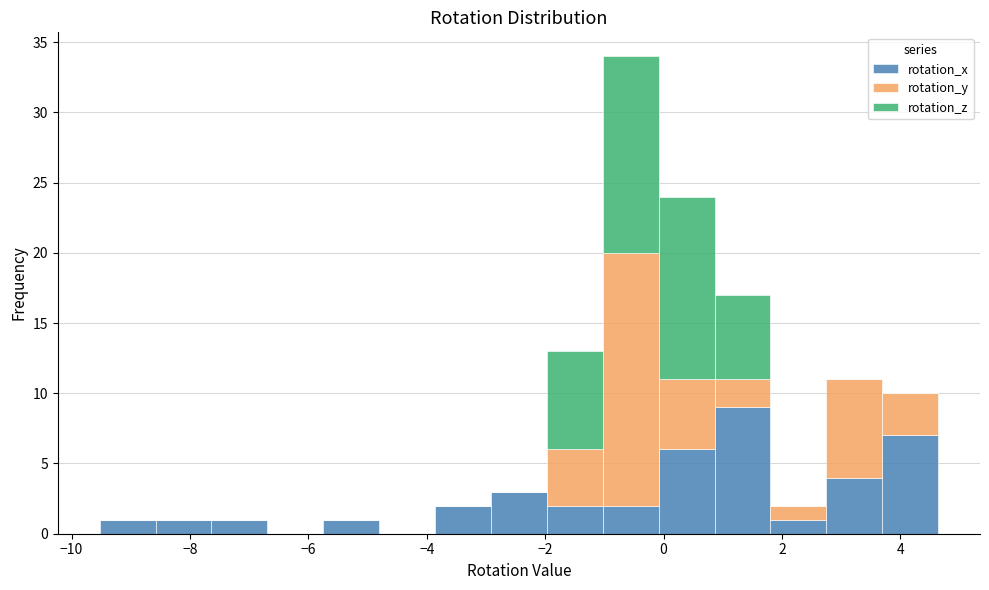

Reading left to right, transcribe this chart: for each stacked bar, give the range it covers on the x-axis and its total height. Neither the bar edges nor the heights are printed on the chart, so give them approximately, as read against the axes.

-9.6 to -8.6: 1
-8.6 to -7.6: 1
-7.6 to -6.6: 1
-6.6 to -5.8: 0
-5.8 to -4.8: 1
-4.8 to -3.8: 0
-3.8 to -3.0: 2
-3.0 to -2.0: 3
-2.0 to -1.0: 13
-1.0 to 0.0: 34
0.0 to 0.8: 24
0.8 to 1.8: 17
1.8 to 2.8: 2
2.8 to 3.6: 11
3.6 to 4.6: 10